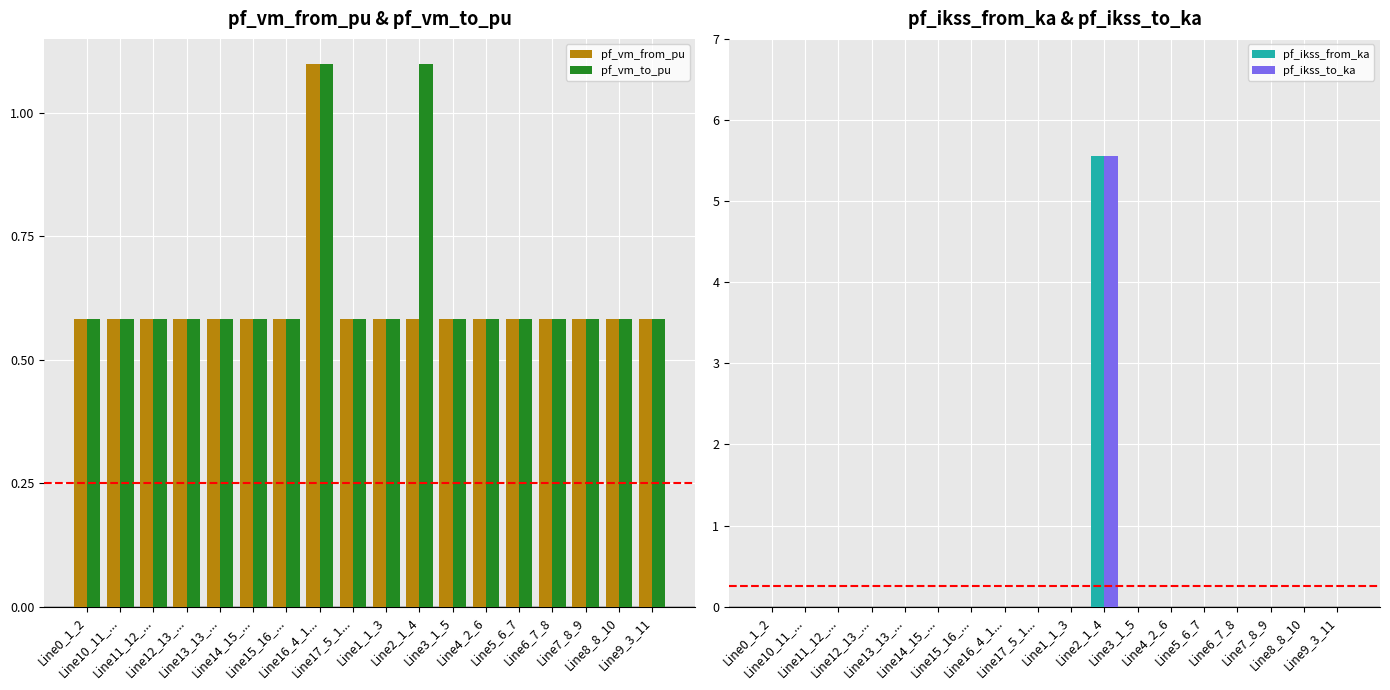

Between Line13_13_... and Line15_16_..., which is larger?

Line15_16_...